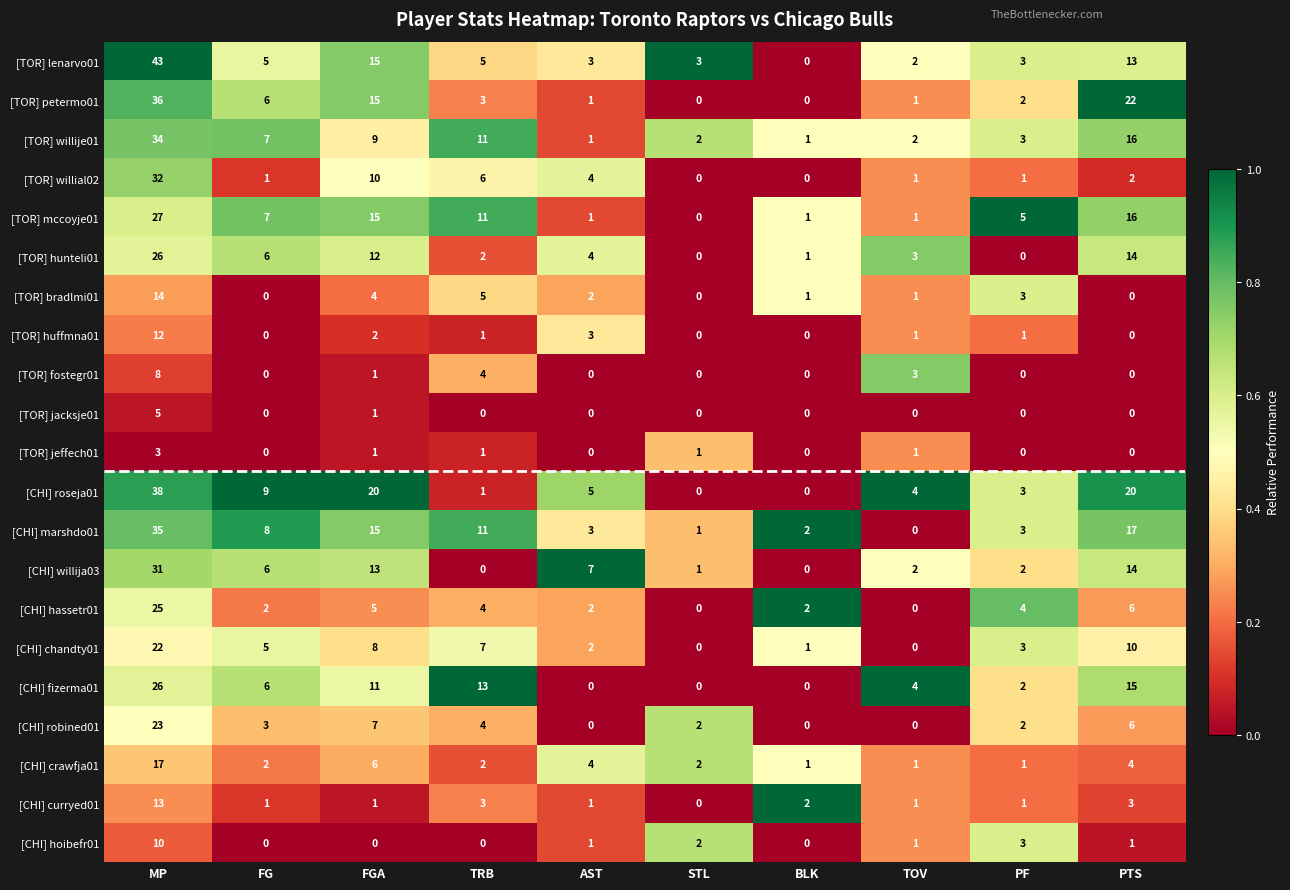

What is the average value of the [TOR] lenarvo01 series?

9